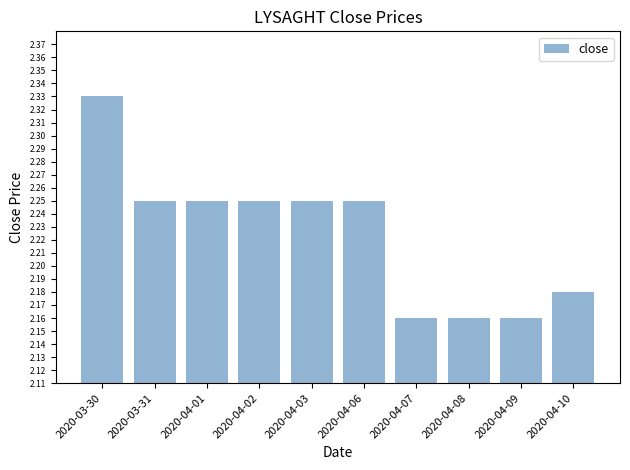

At which category does the chart reach its peak across all series?

2020-03-30